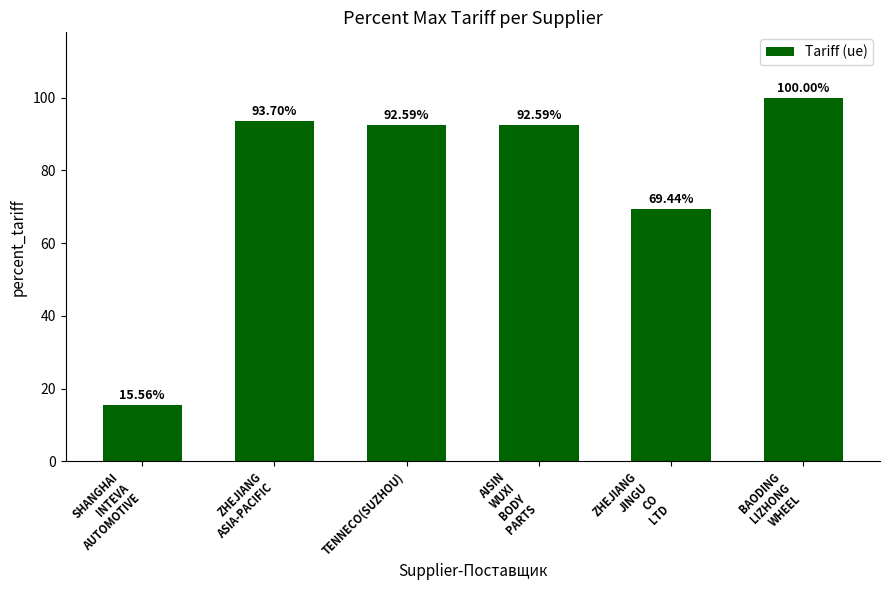

At which category does the chart reach its minimum across all series?

SHANGHAI
INTEVA
AUTOMOTIVE